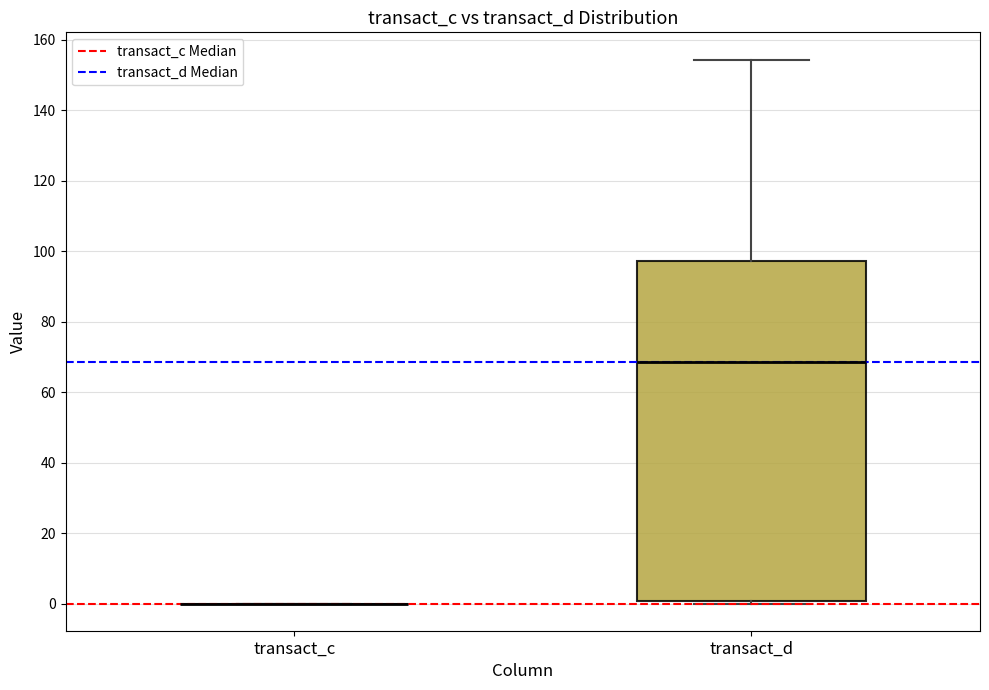

Which box is the tallest, from its lower edge to its upper edge?

transact_d